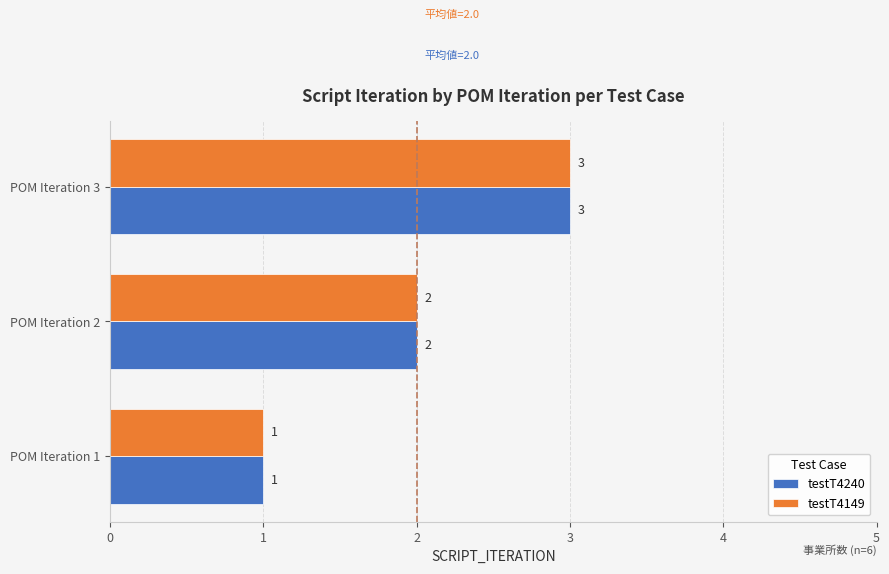

List the labels in order of testT4240 value, smallest first.

POM Iteration 1, POM Iteration 2, POM Iteration 3